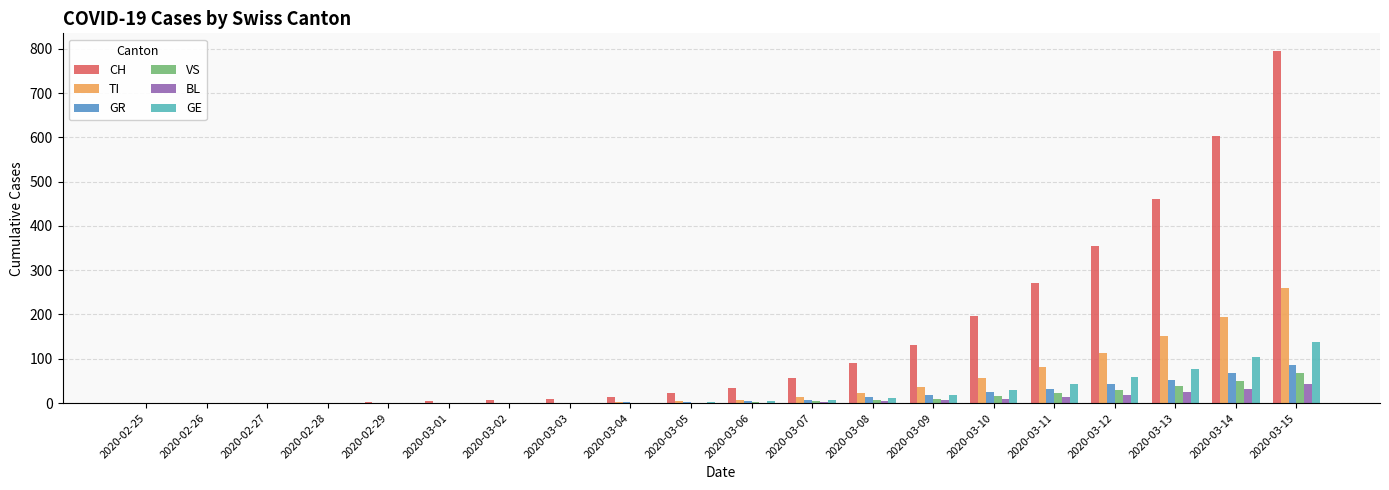

What is the total value across all series at 2020-03-09?

220